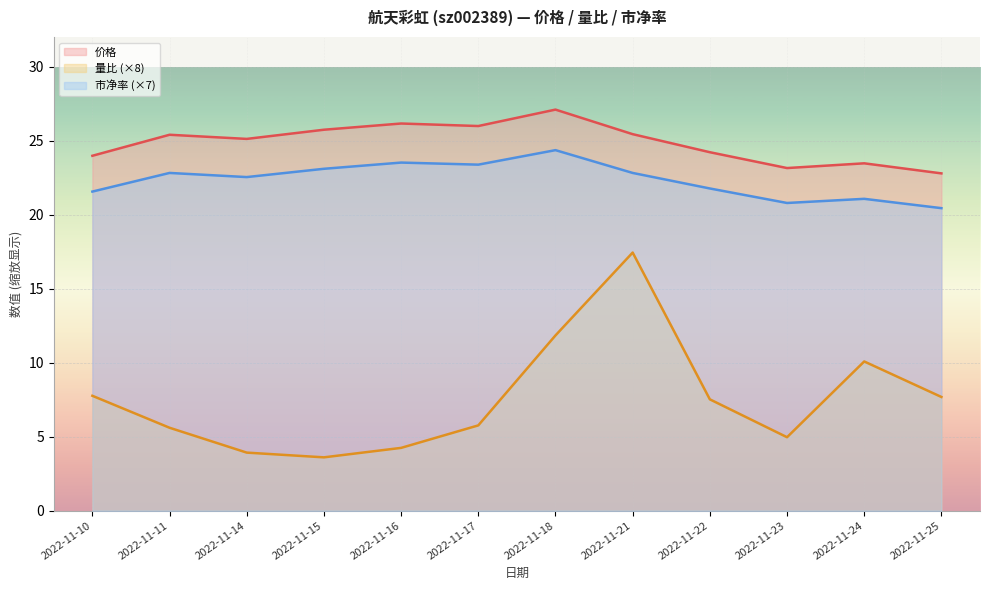

What is the difference between the maximum and minimum values in the 量比 series?

13.8